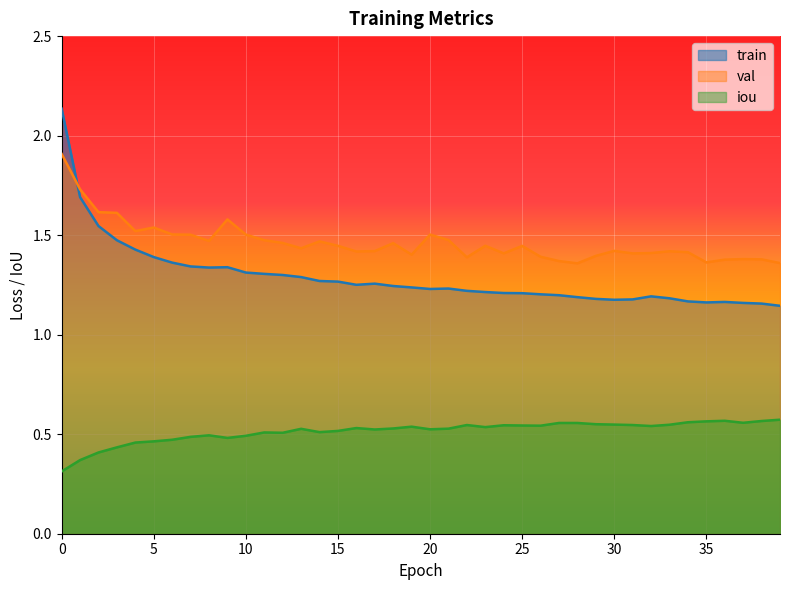

True or false: val has more than 2 interior local peaks.

True